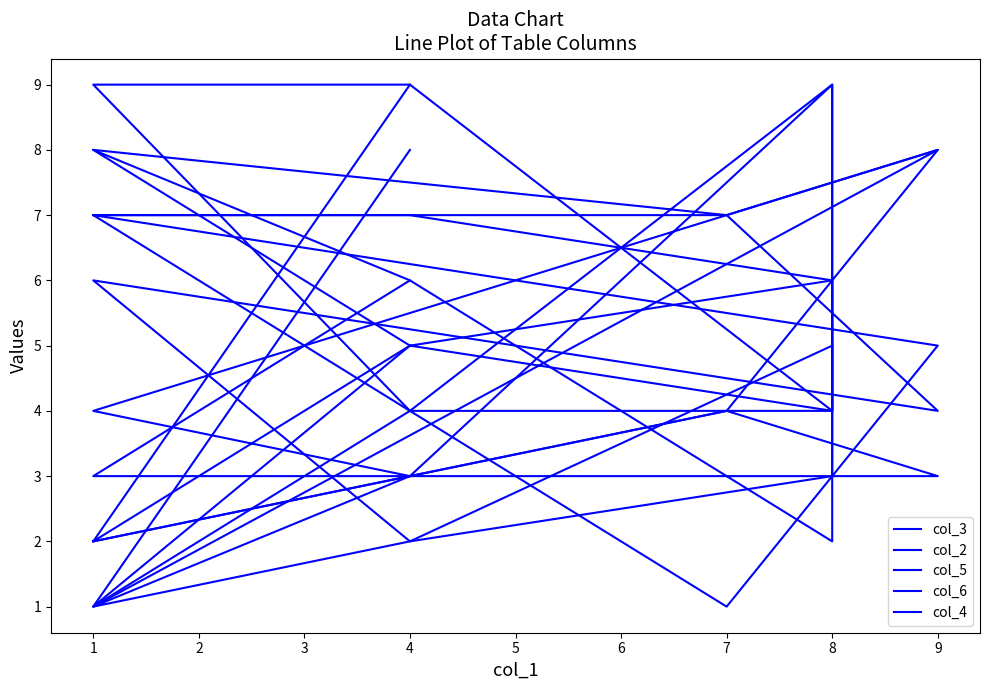

True or false: col_6 and col_5 intersect in this chart.

True